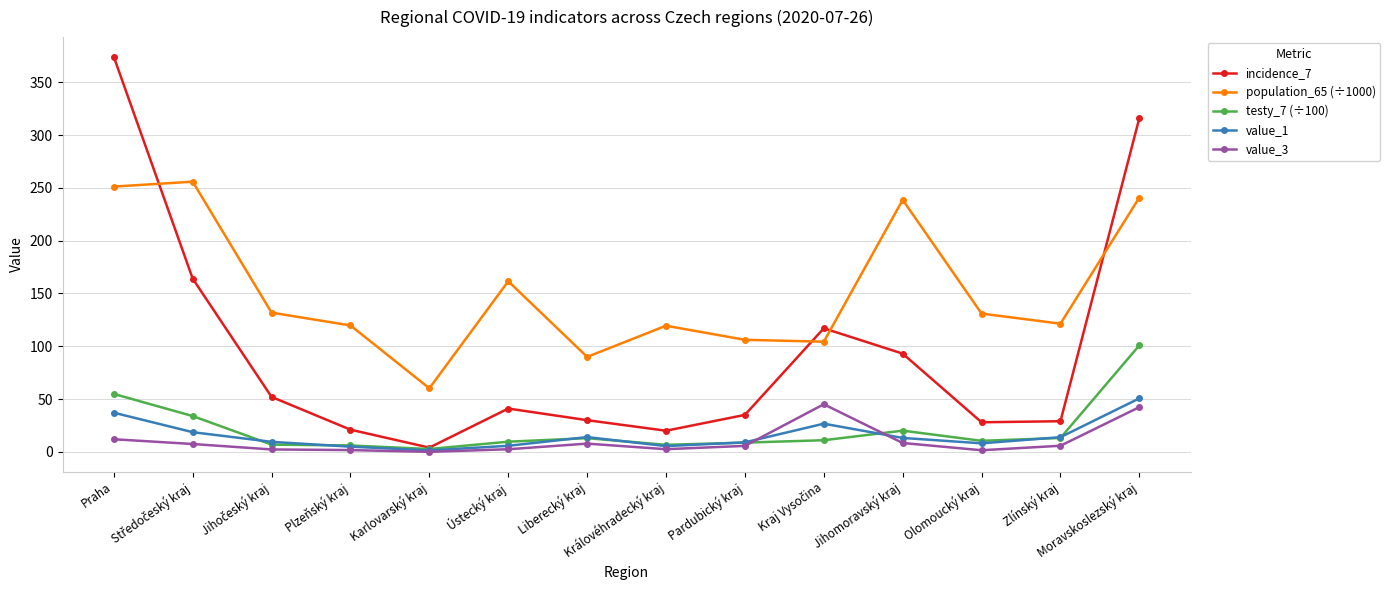

At how many categories does at least one series exceed 274?

2